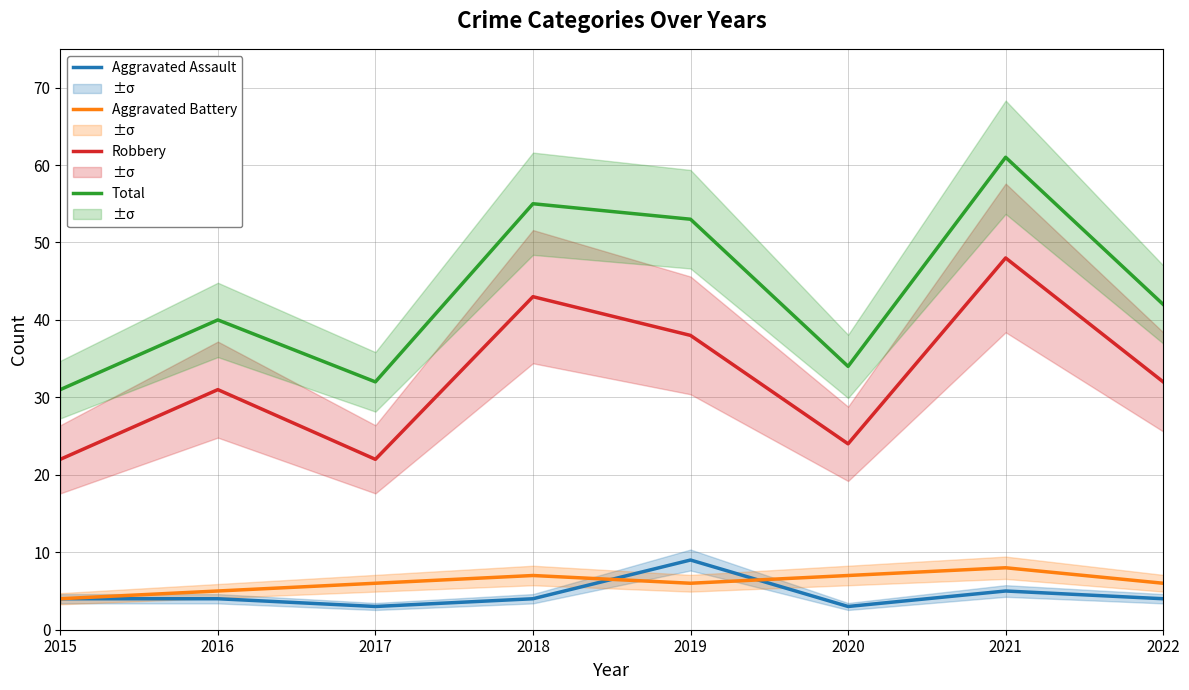

Rank the series at 2020 from highest to lowest value.

Total, Robbery, Aggravated Battery, Aggravated Assault